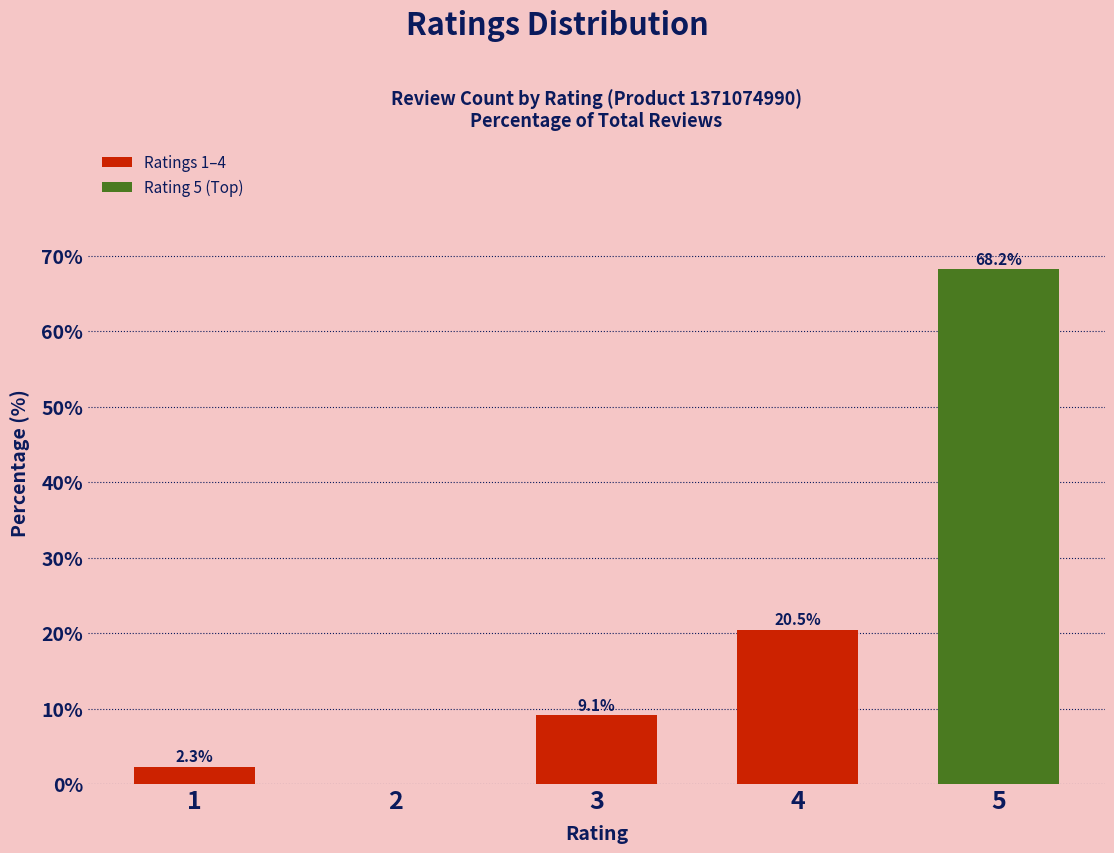

Reading left to right, list all the values displayed in this chart.

2.3	0.0	9.1	20.5	68.2